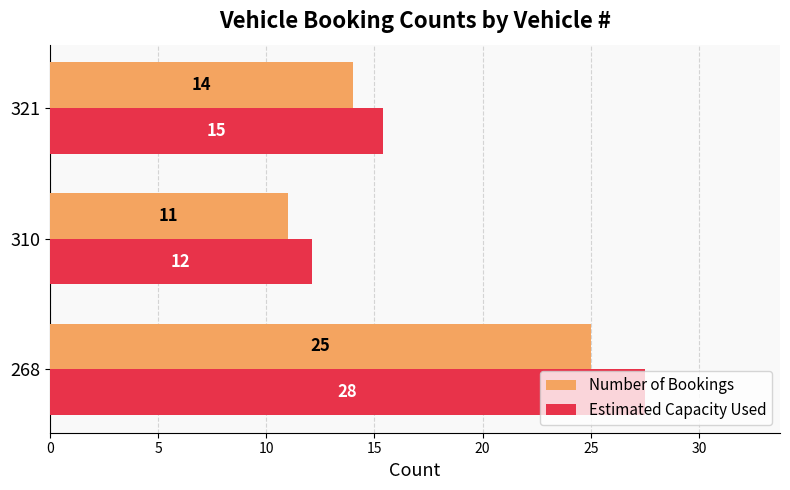

List the labels in order of Number of Bookings value, largest first.

268, 321, 310